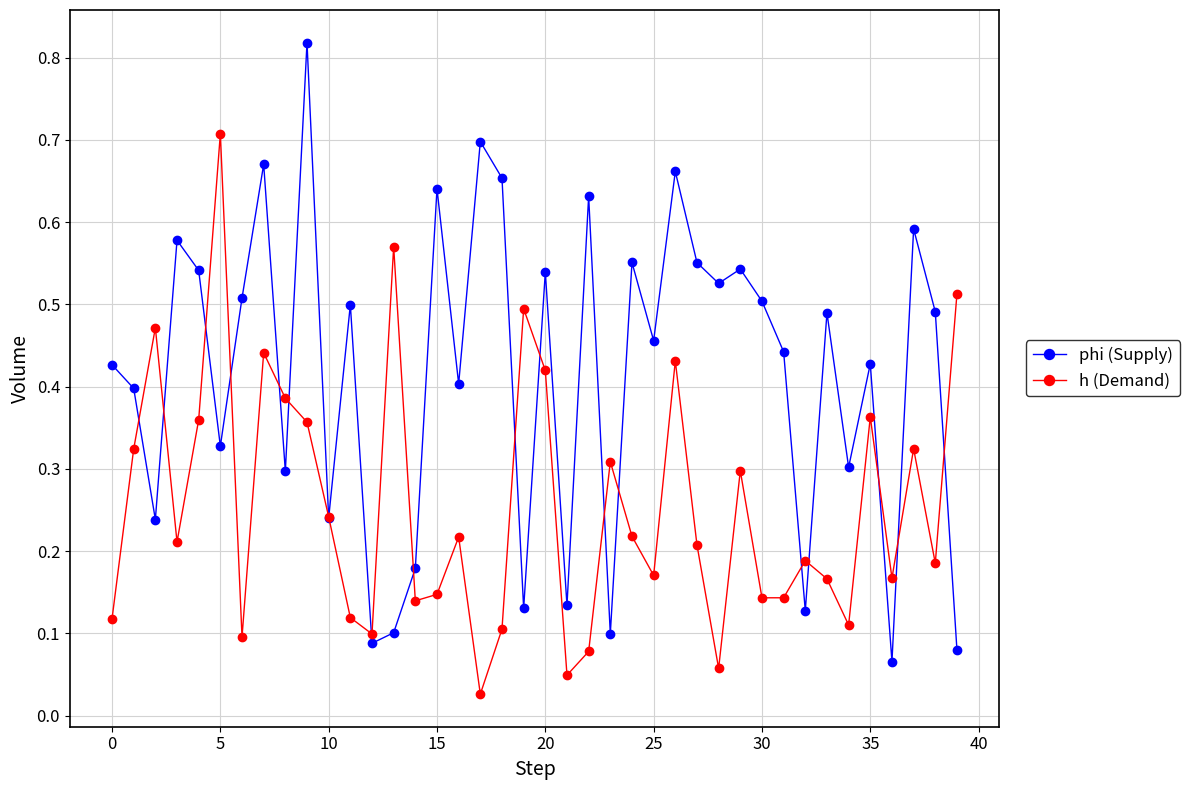

In h (Demand), how many points are lower than both neighbors (excluding endpoints)?

12